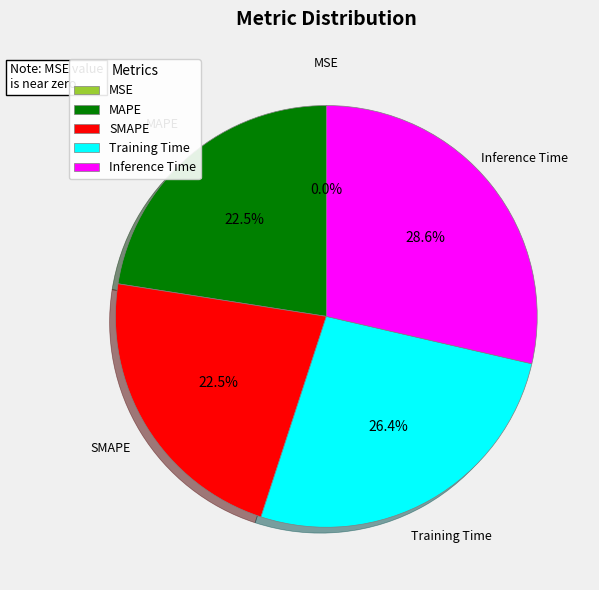

Which has a higher value, MAPE or Inference Time?

Inference Time